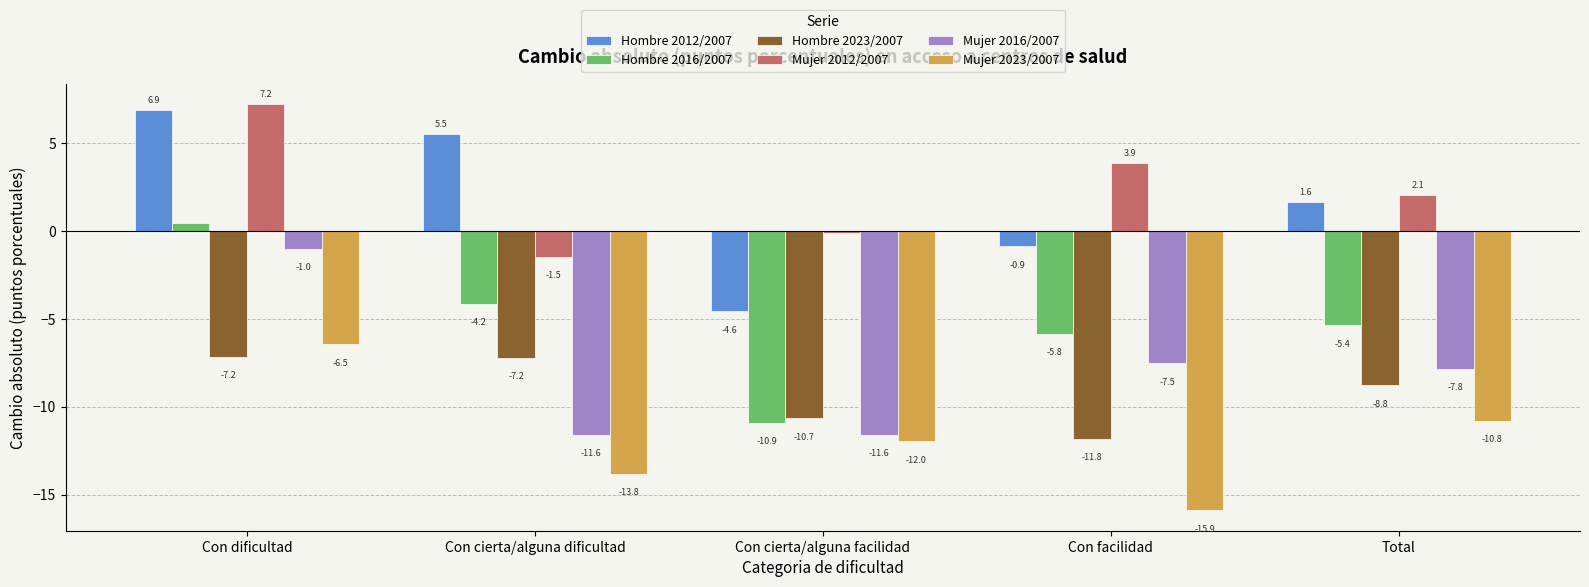

Which series has the largest total across all categories?

Mujer 2012/2007